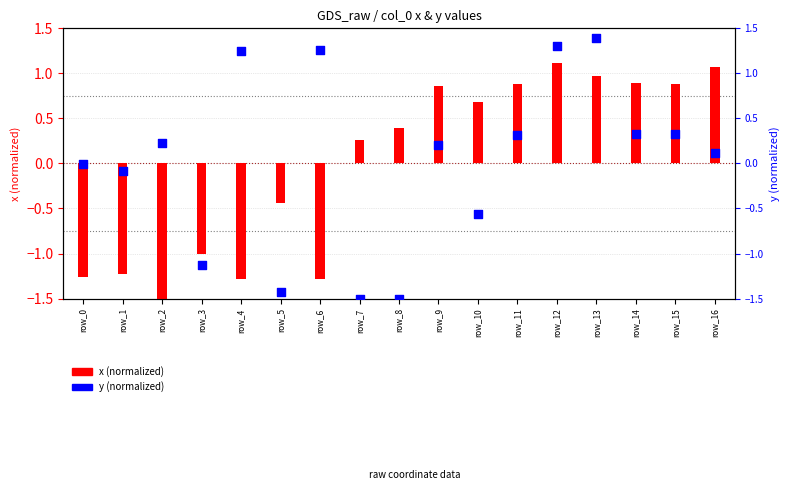

Which series reaches the minimum Y coordinate?

x (normalized)